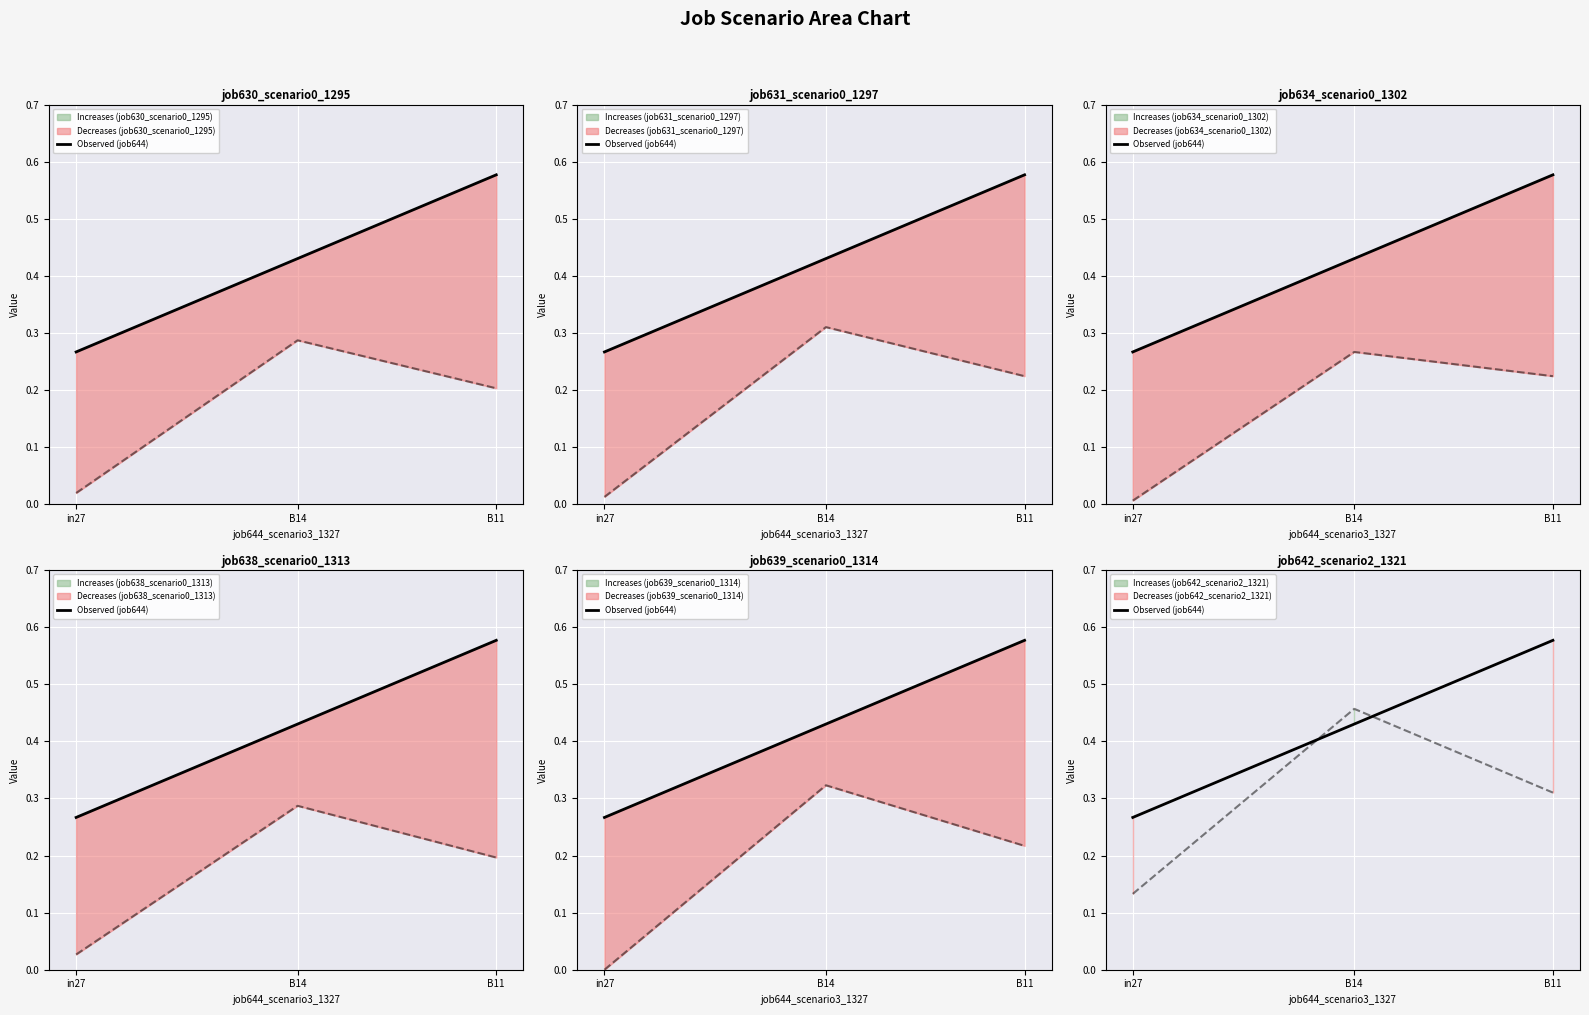

List the labels in order of value, largest first.

B11, B14, in27